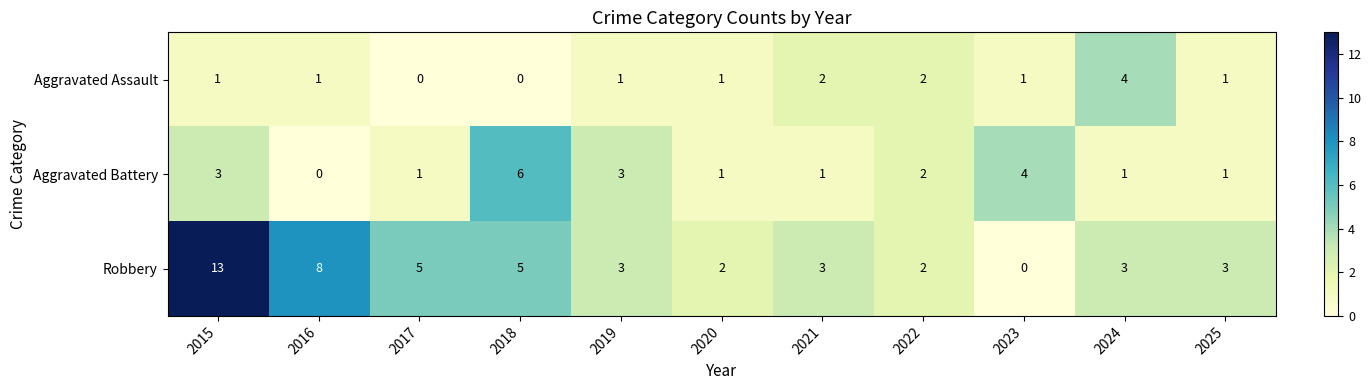

Which category has the highest value across all series?

2015